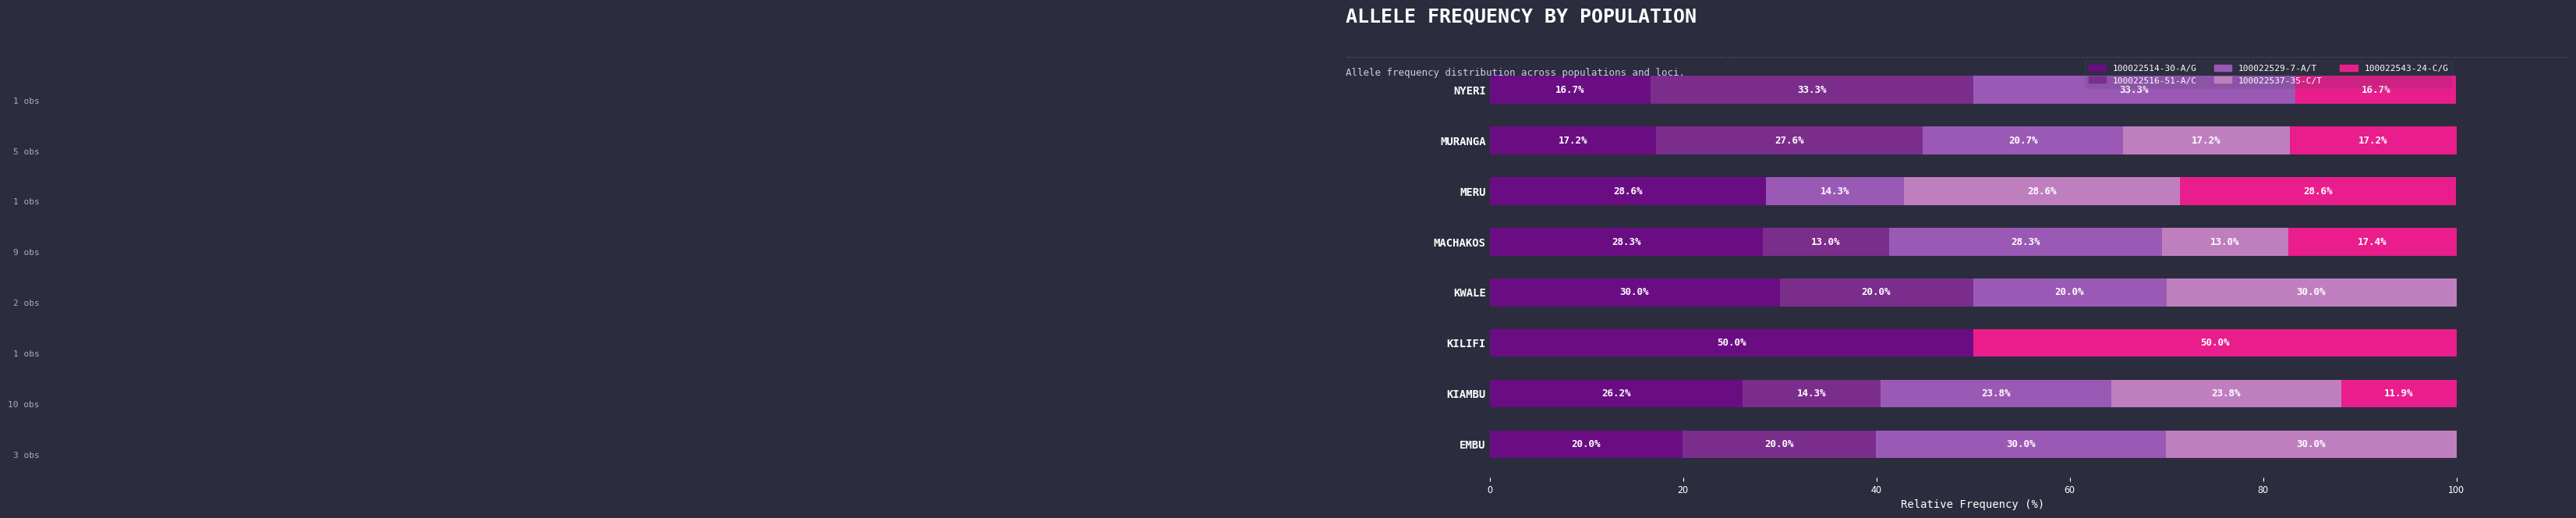

Count the number of categories in the chart.

8